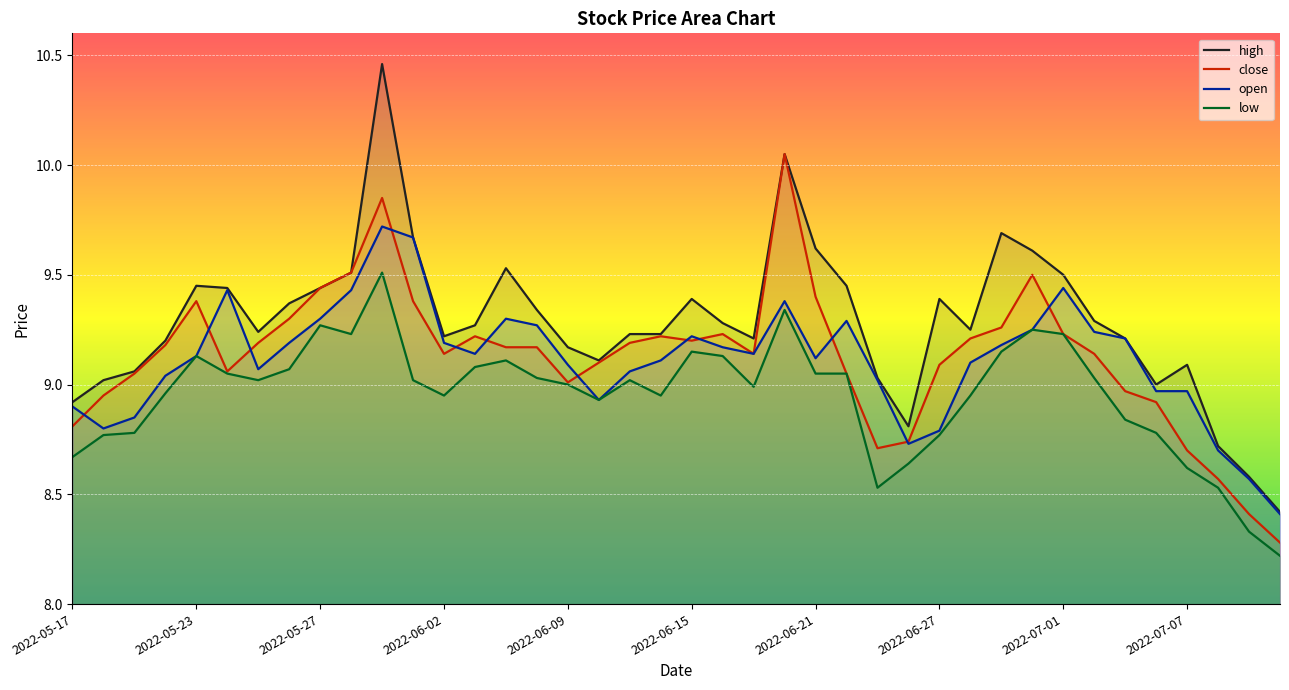

What are all the series names shown in the legend?

high, close, open, low